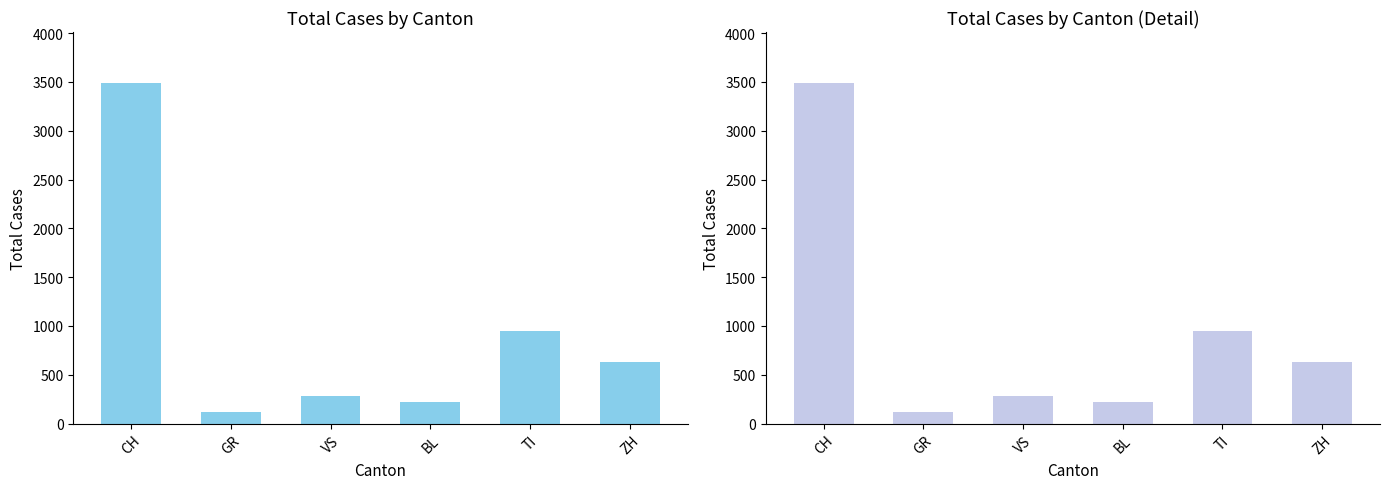

At which label is Selected closest to 1803?

TI